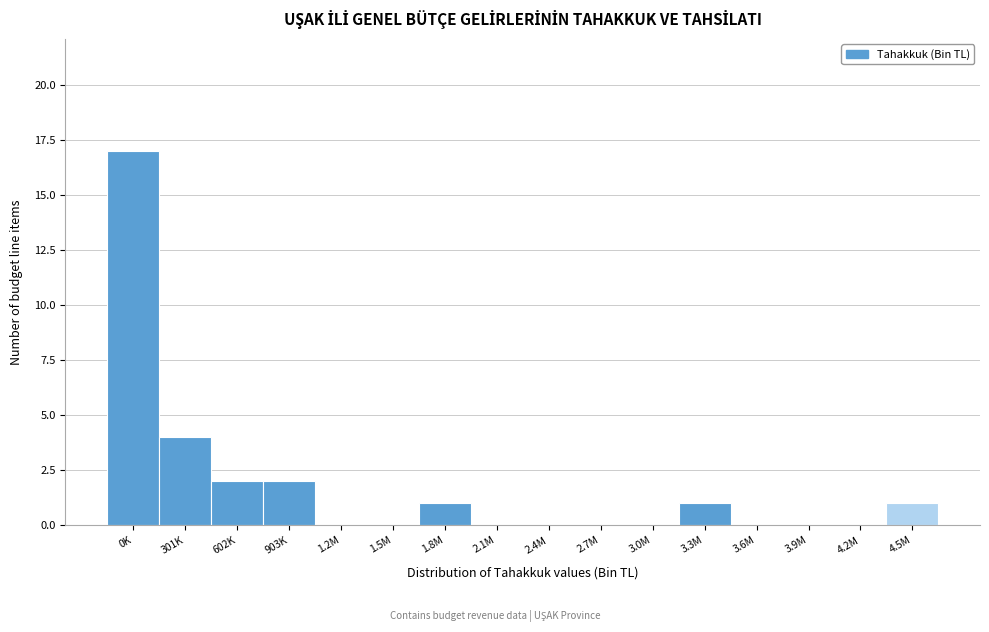

Reading left to right, what are all the values shown in this chart?

0K=17	301K=4	602K=2	903K=2	1.2M=0	1.5M=0	1.8M=1	2.1M=0	2.4M=0	2.7M=0	3.0M=0	3.3M=1	3.6M=0	3.9M=0	4.2M=0	4.5M=1